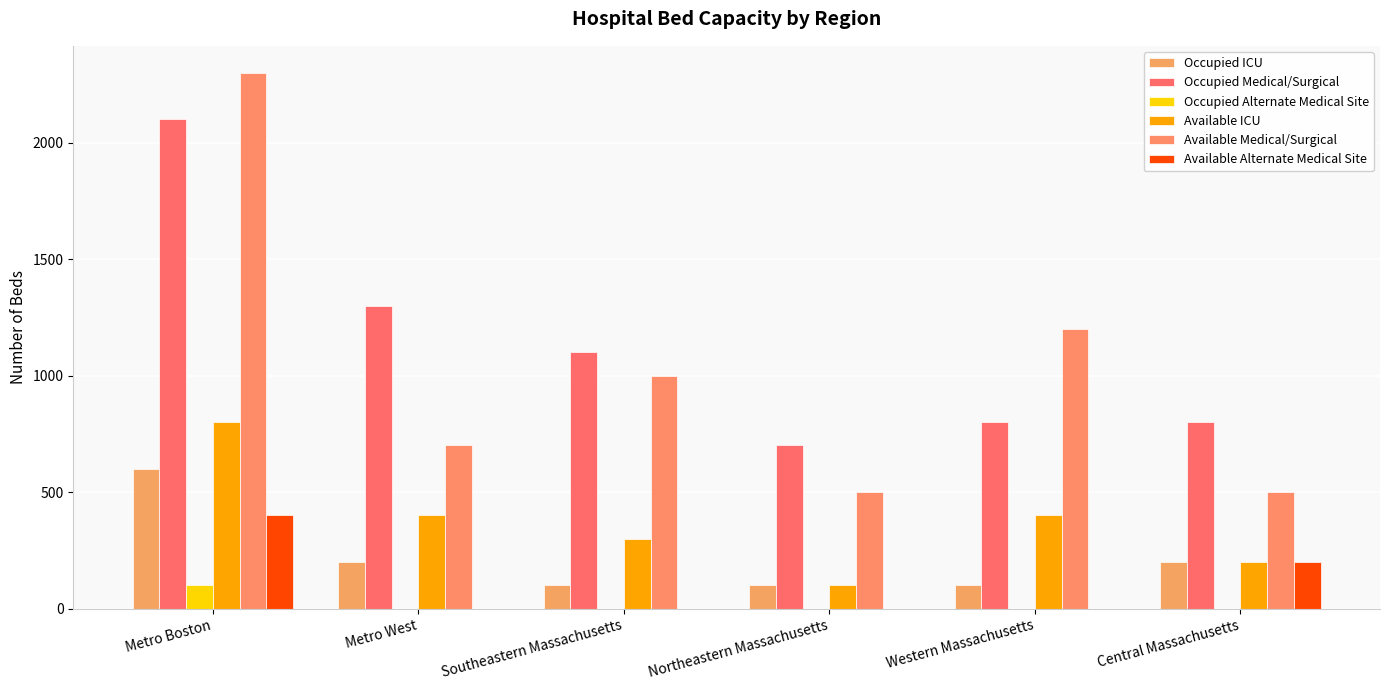

What is the difference between the second highest and minimum values in the Available Alternate Medical Site series?

200